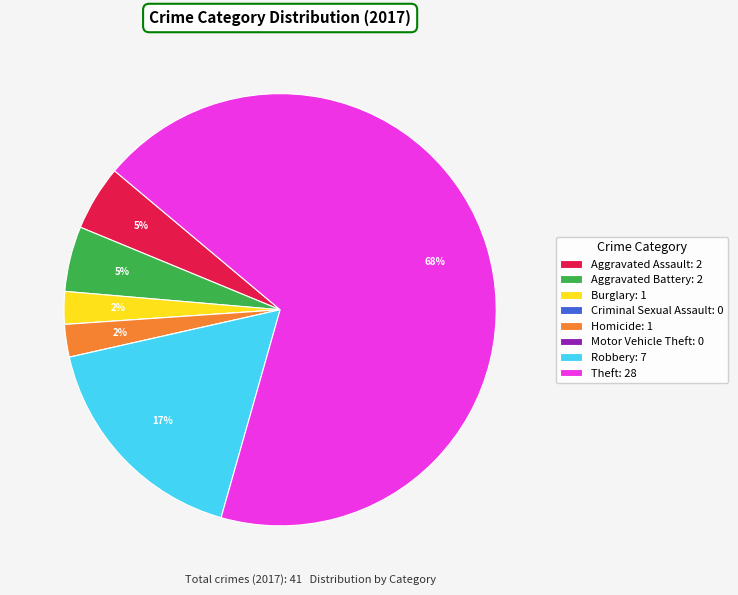

To the nearest percent, what is the average slice percentage?

12%